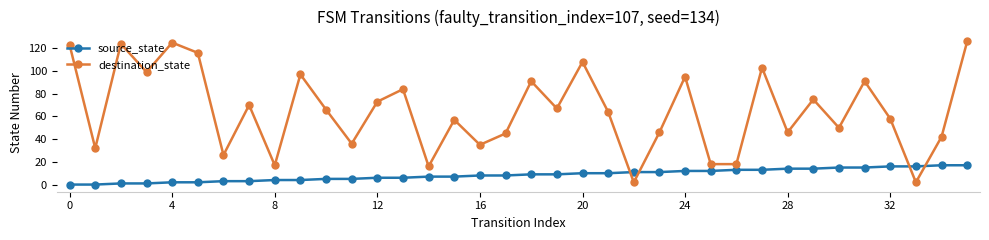

How many intersections are there between destination_state and source_state?

4